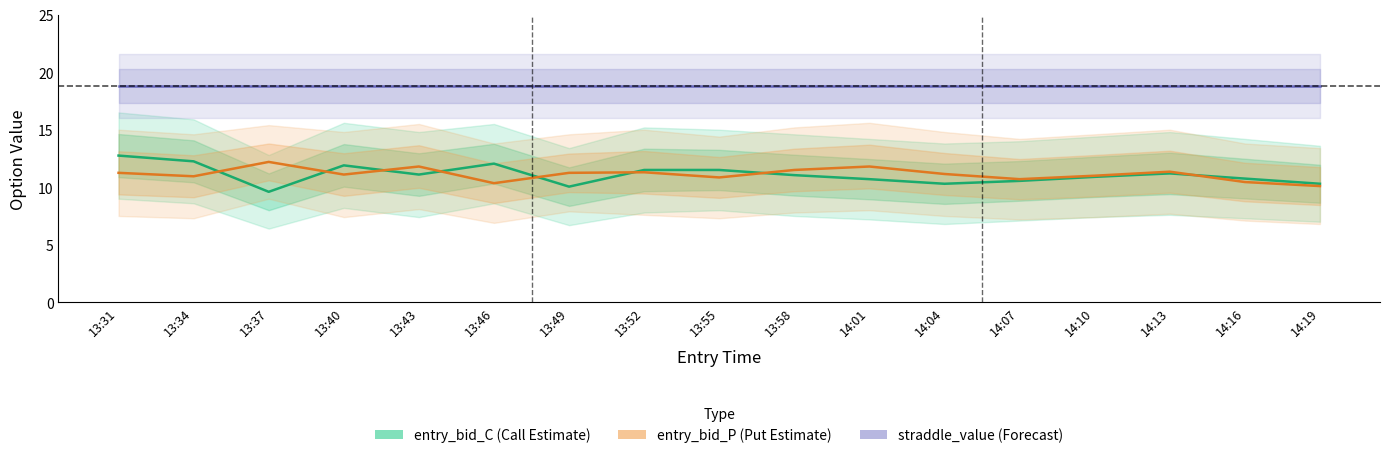

How many series are shown in this chart?

3